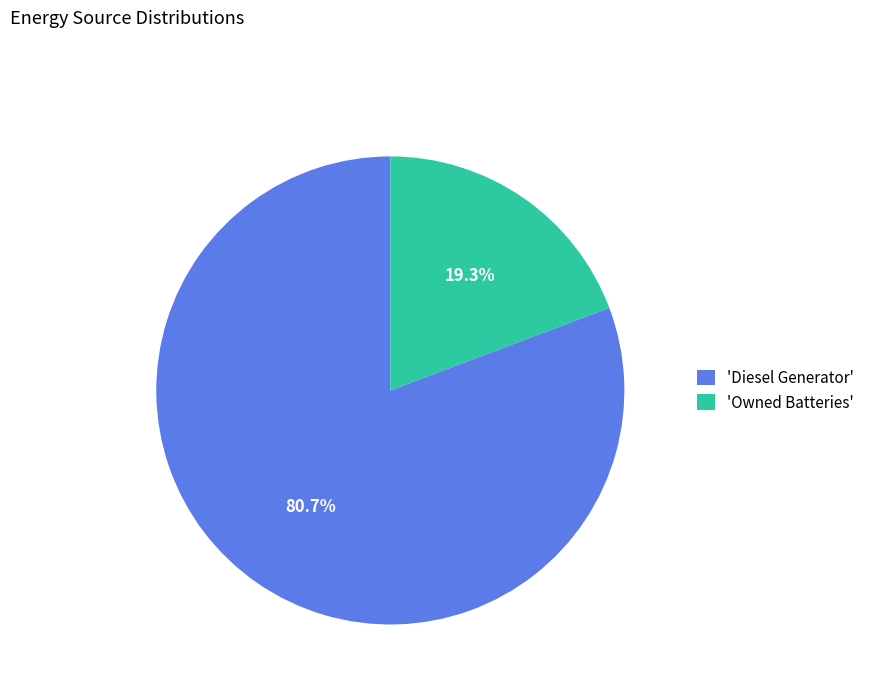

Rank the categories by value from lowest to highest.

'Owned Batteries', 'Diesel Generator'